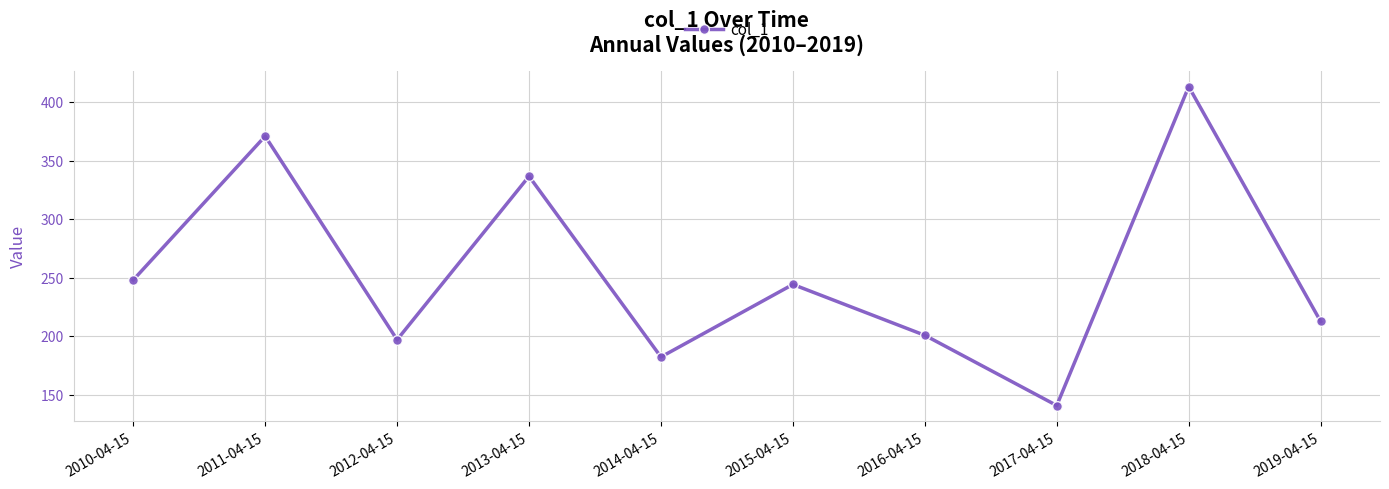

Reading left to right, list all the values displayed in this chart.

248.0	370.9	196.9	336.6	182.2	244.2	200.7	140.7	413.3	212.6